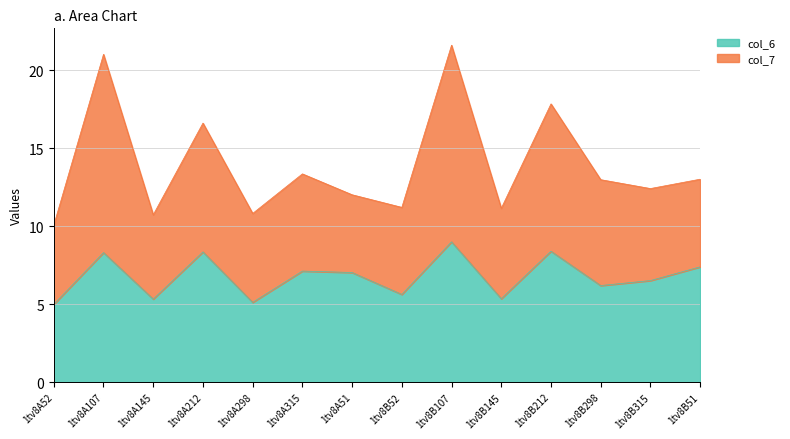

True or false: col_4 and col_2 intersect in this chart.

False